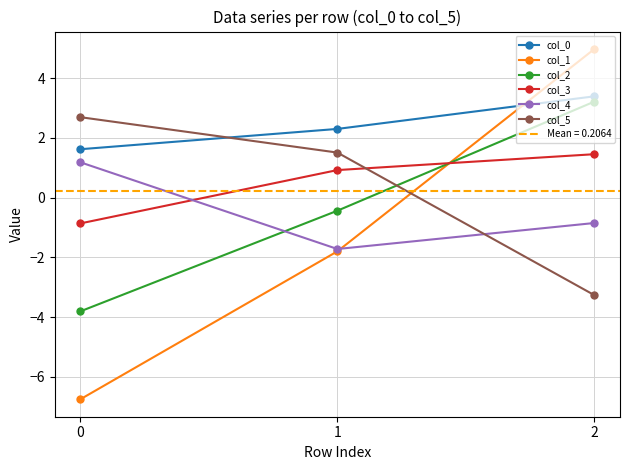

What is the lowest value of the col_4 series?

-1.7